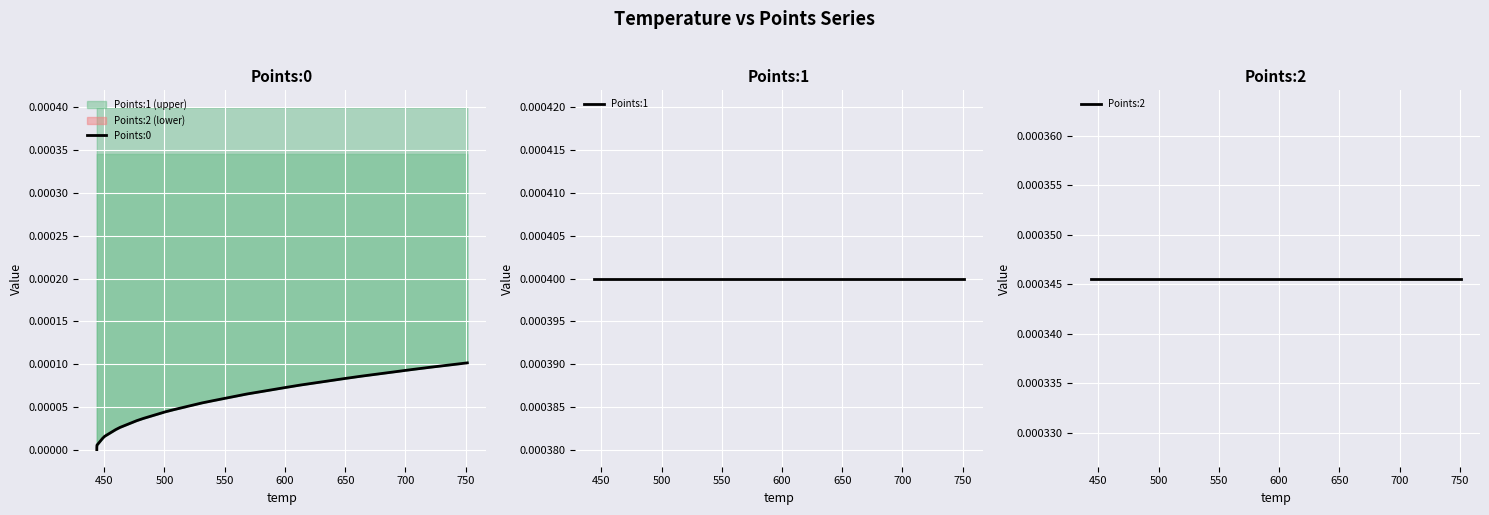

True or false: Points:0 and Points:2 intersect in this chart.

False